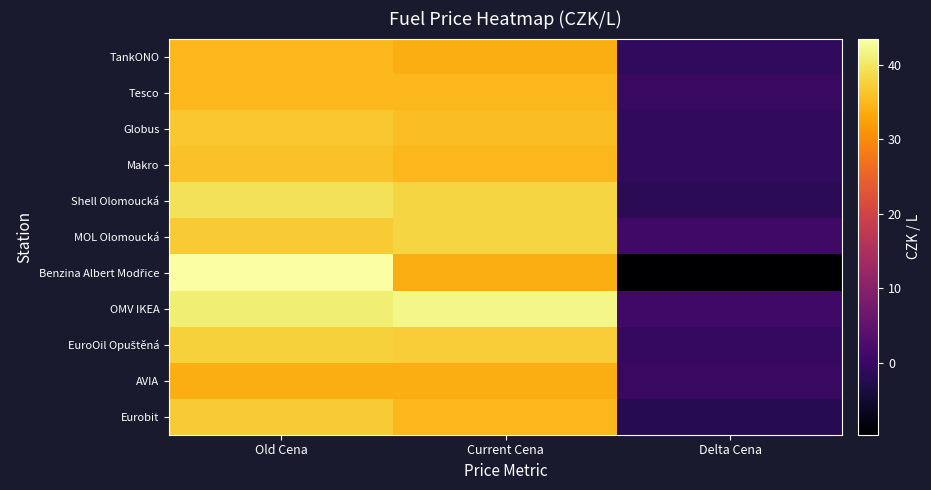

Which series has the largest total across all categories?

OMV IKEA